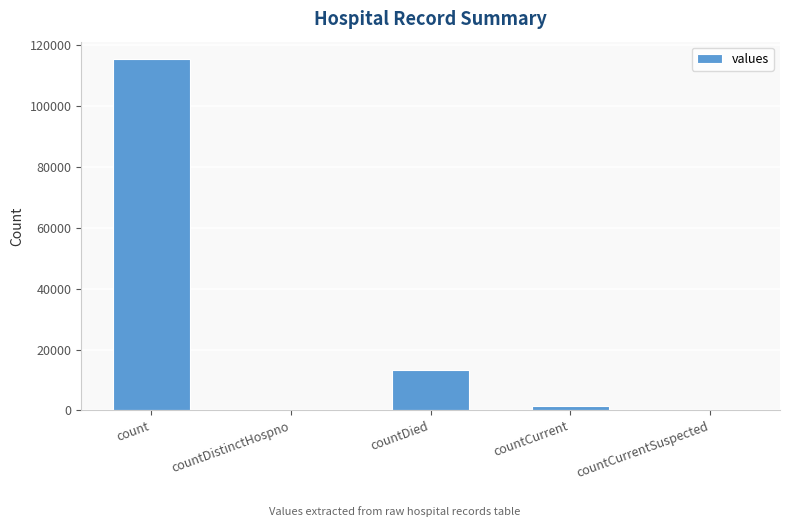

What is the greatest value displayed?

115379